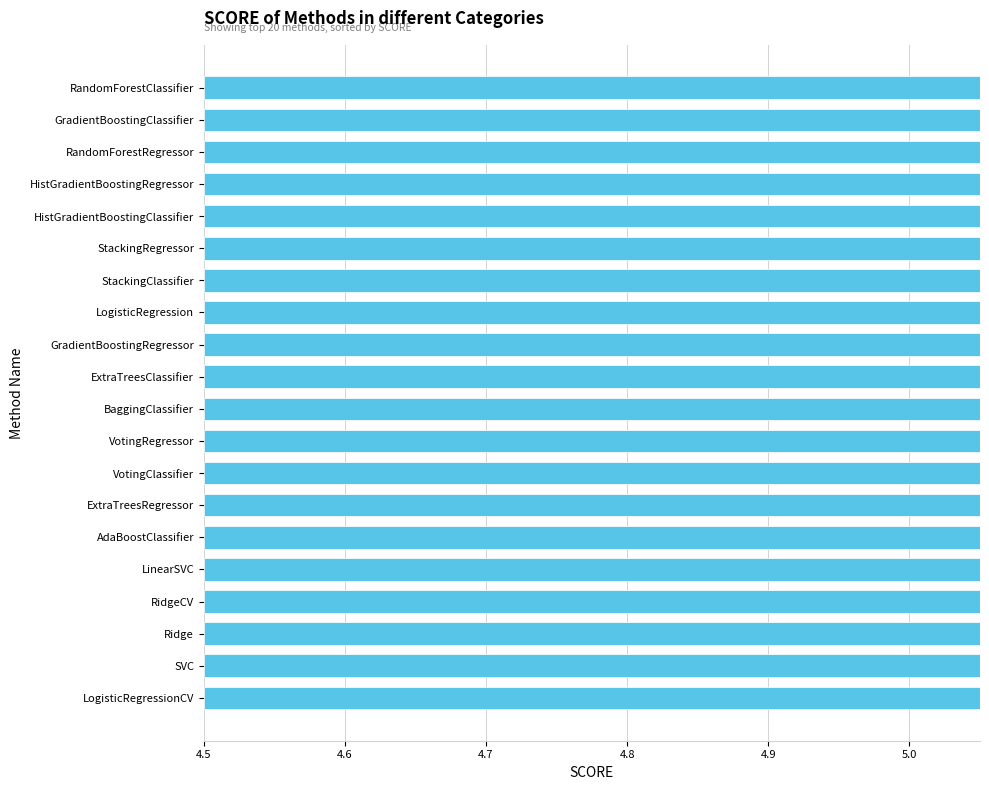

Does the chart contain stacked bars?

No